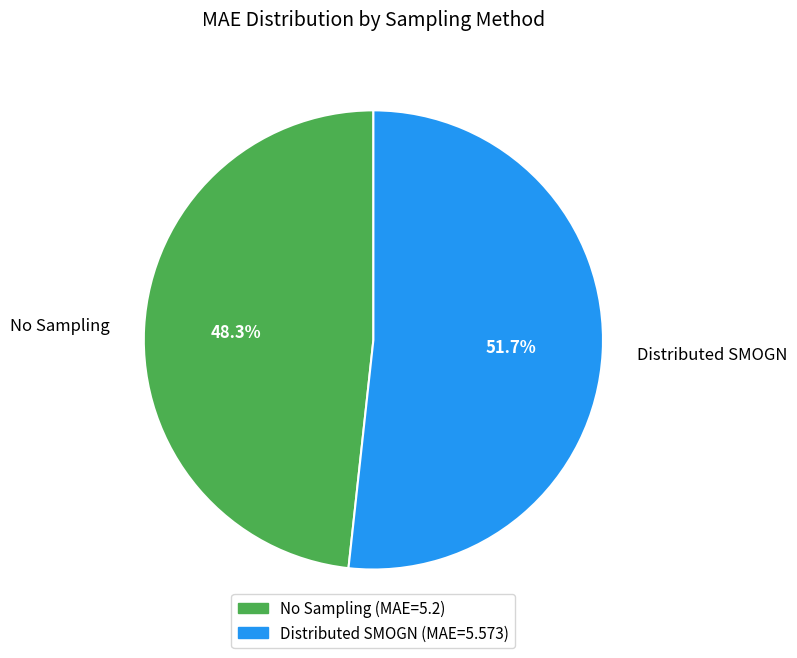

What is the largest slice in the pie chart?

Distributed SMOGN